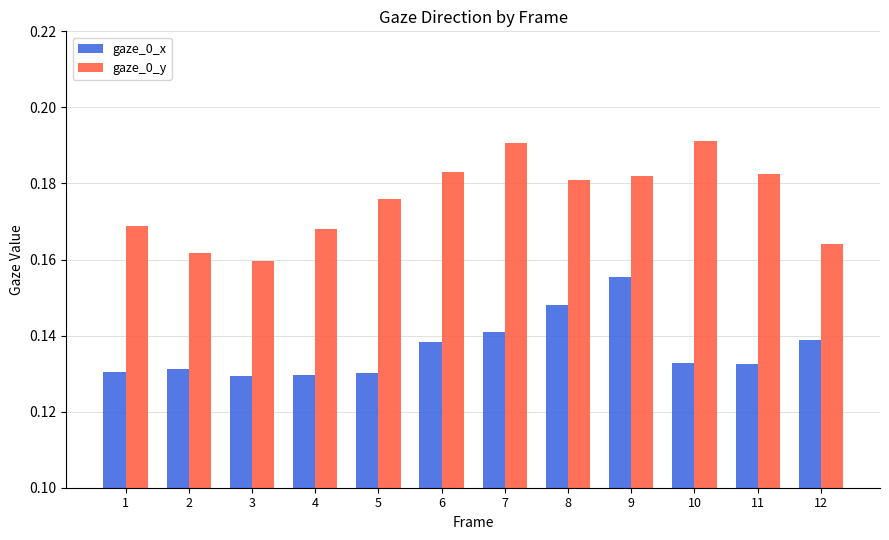

At which category is the sum across all series the highest?

9